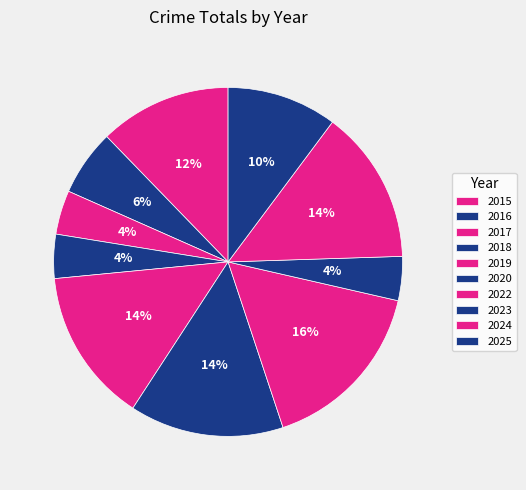

True or false: 2016 accounts for 6% of the total.

True